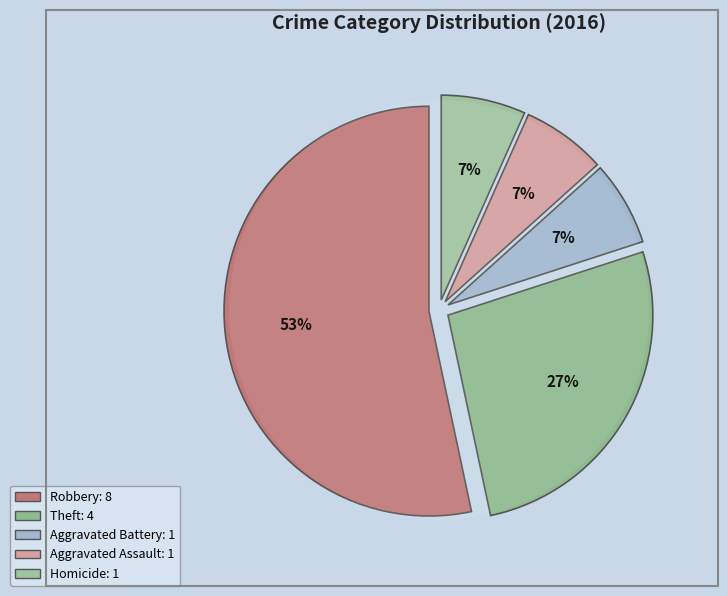

Which has a higher value, Homicide or Aggravated Battery?

Homicide